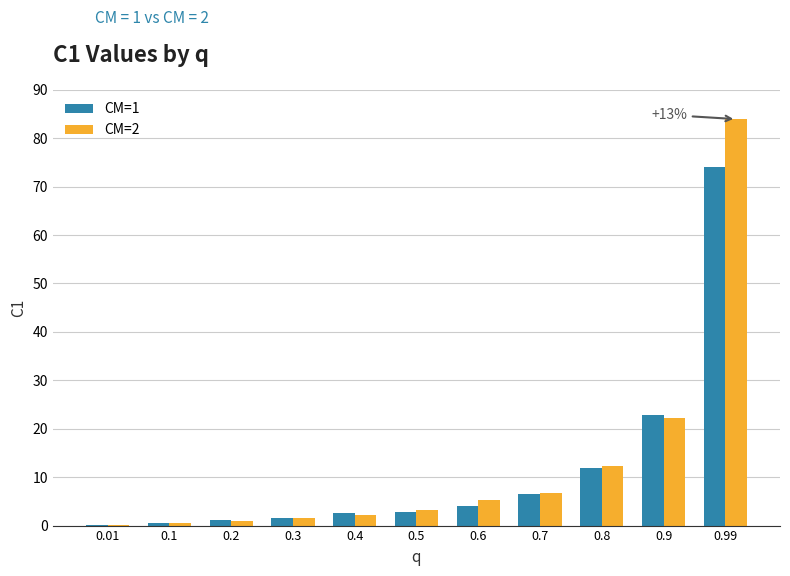

What is the average value of the CM=1 series?

11.6